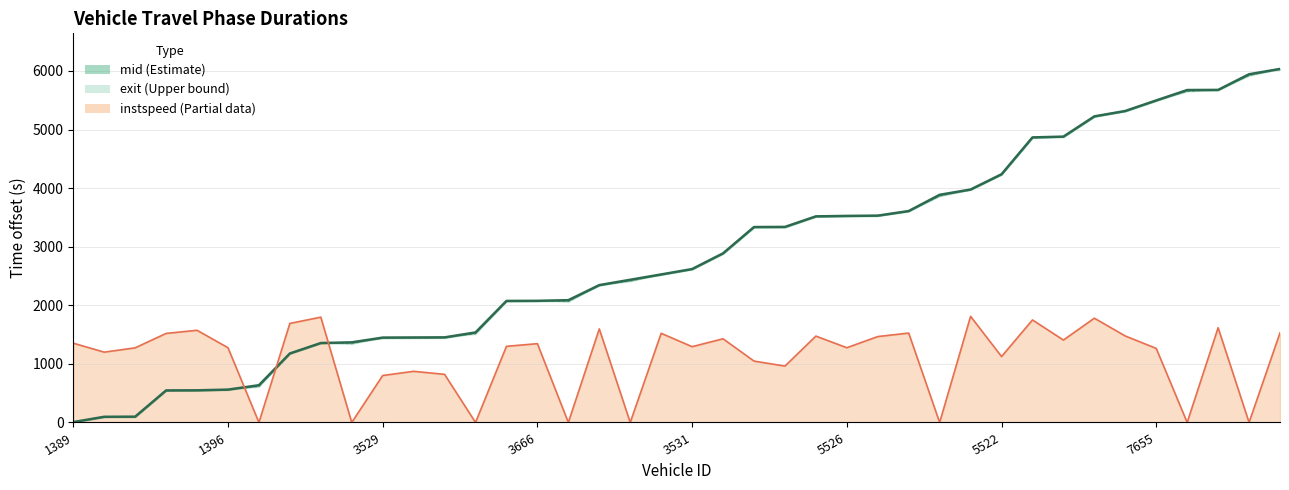

At which label is the value closest to 3020?

21